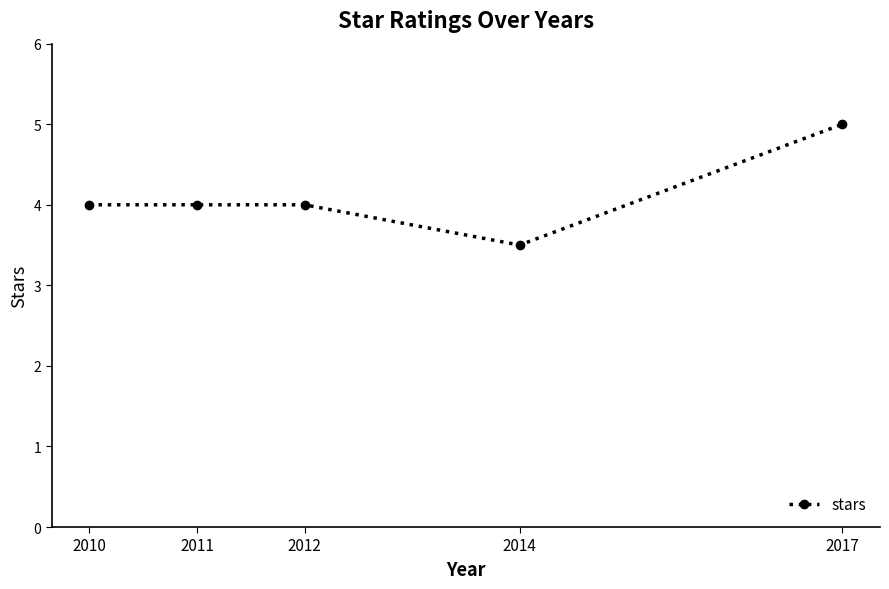

Reading left to right, list all the values displayed in this chart.

2010=4.0	2011=4.0	2012=4.0	2014=3.5	2017=5.0